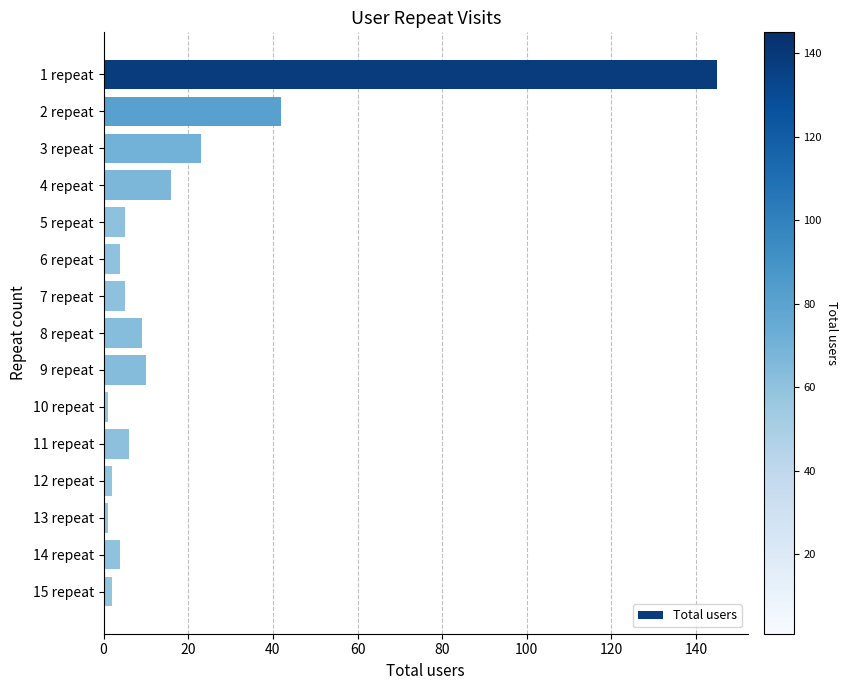

Approximately how many times larger is the value at 7 repeat compared to 5 repeat?

1.0